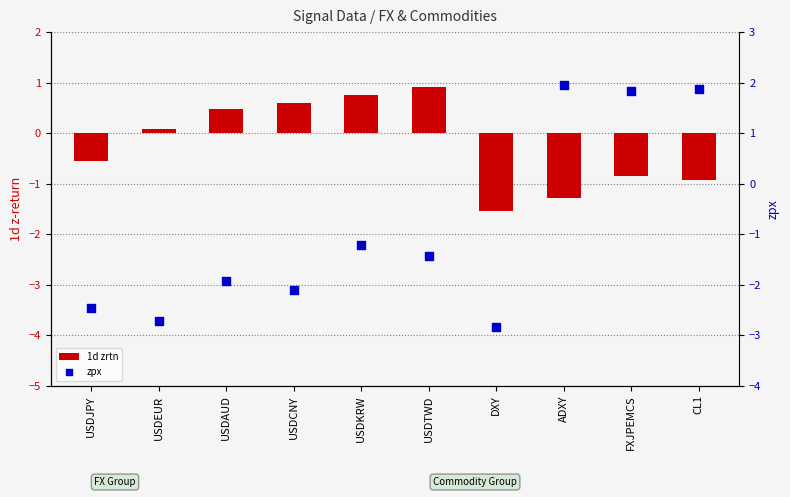

Which series has the largest total across all categories?

1d zrtn